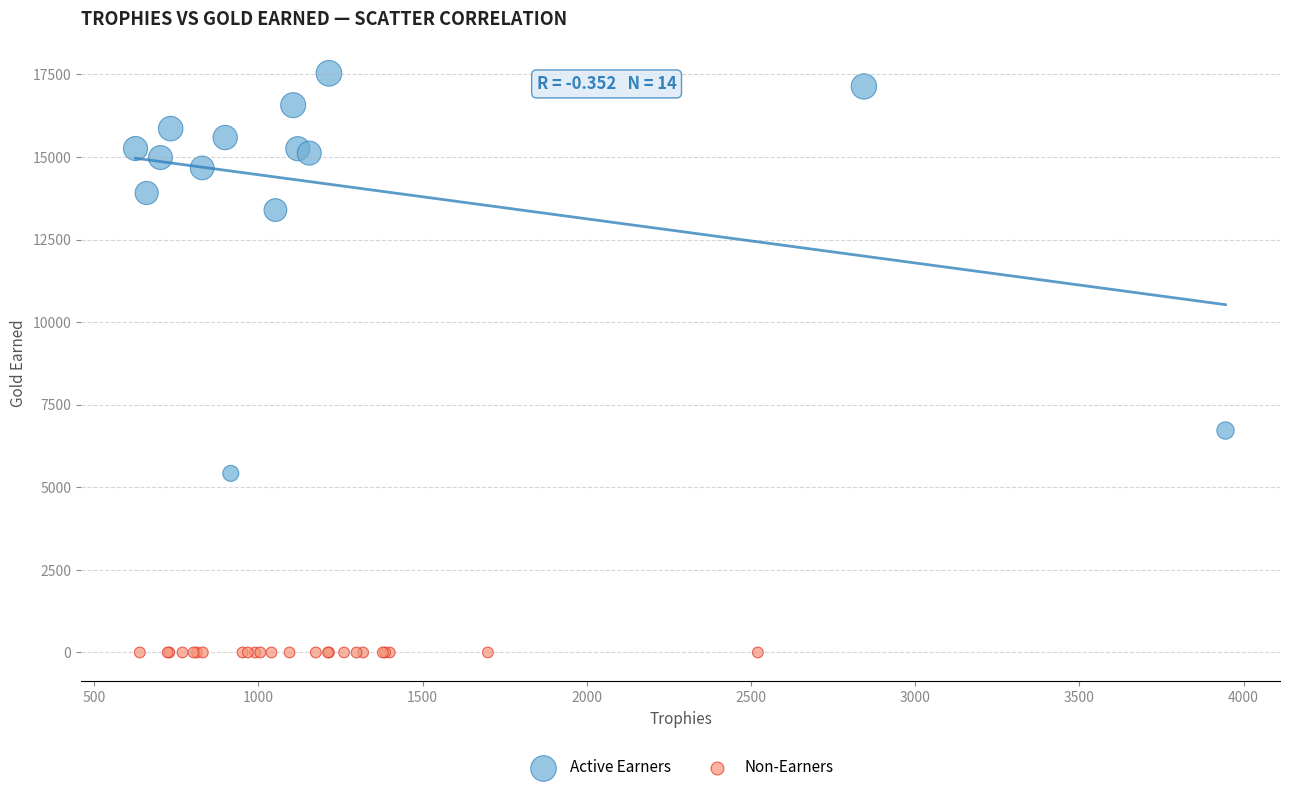

Which series contains the highest Y value?

Active Earners